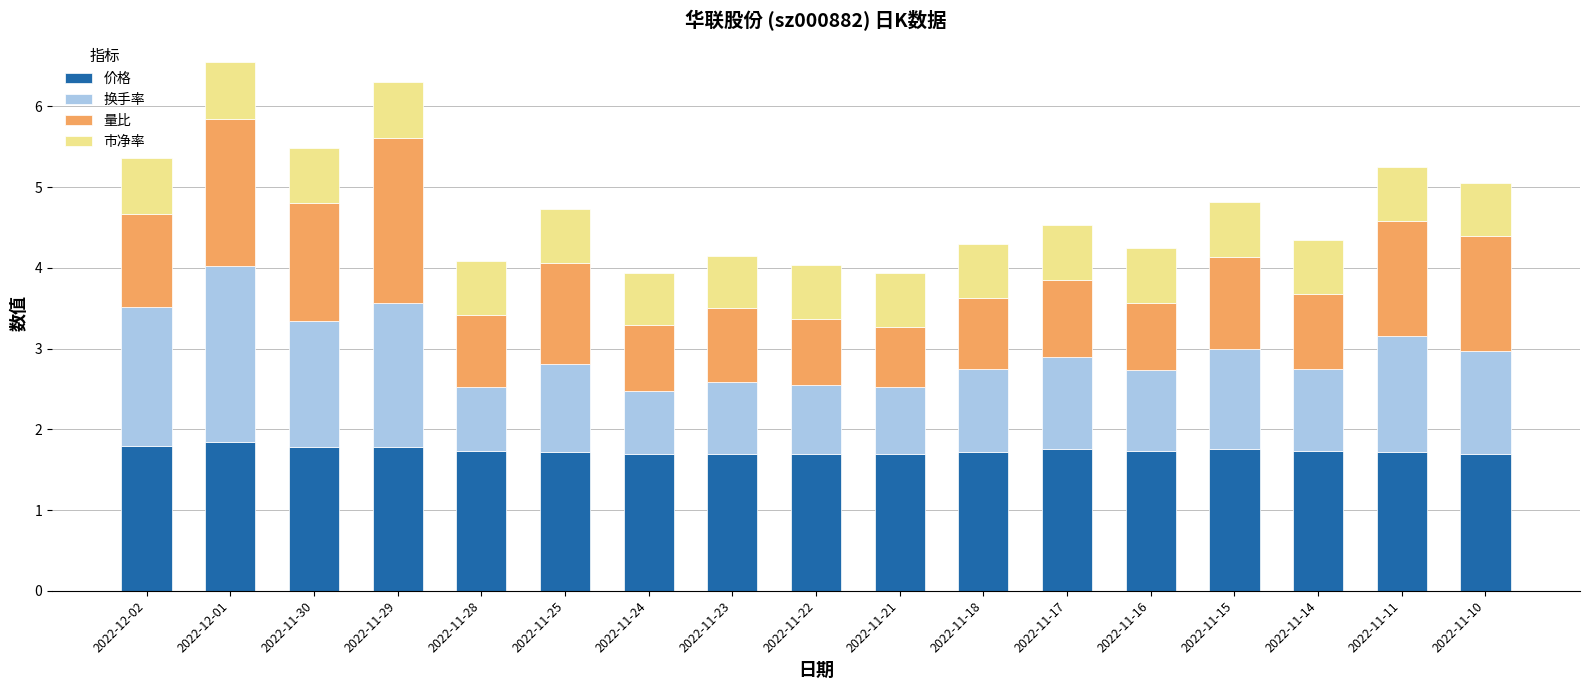

What is the average value of the 价格 series?

1.7